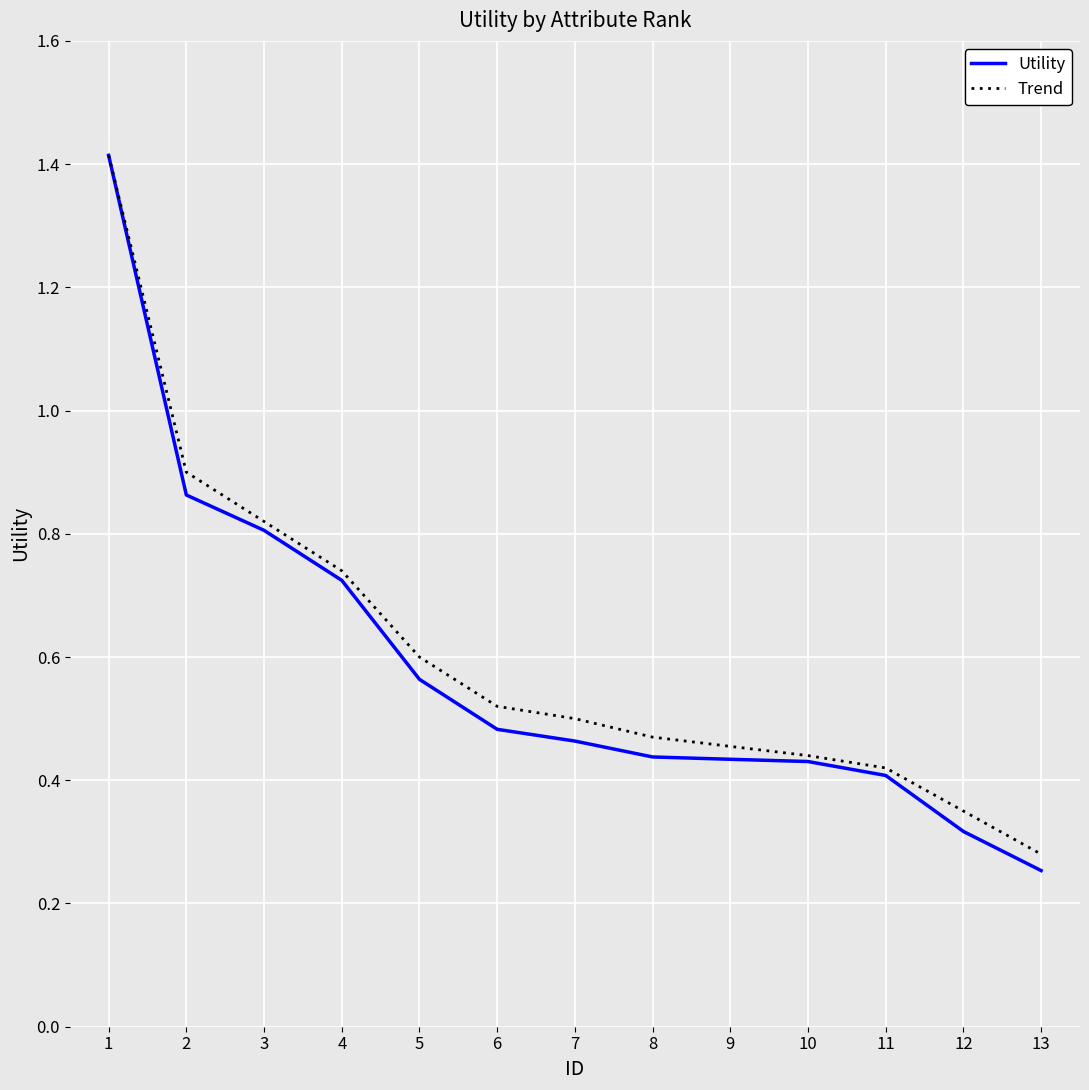

The value of Trend at 2 is 1.4. True or false?

False